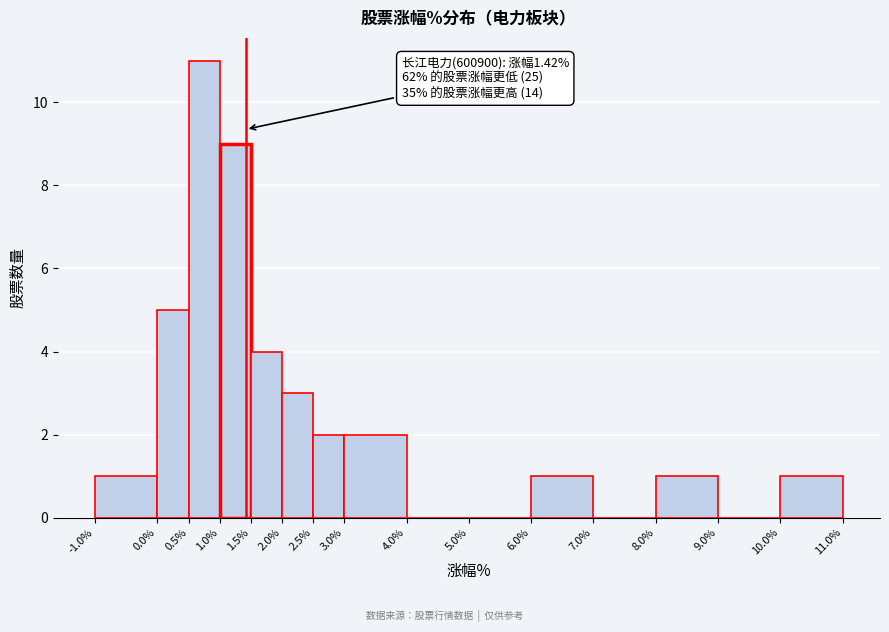

Which range on the x-axis has the tallest bar?

0.5% to 1.0%